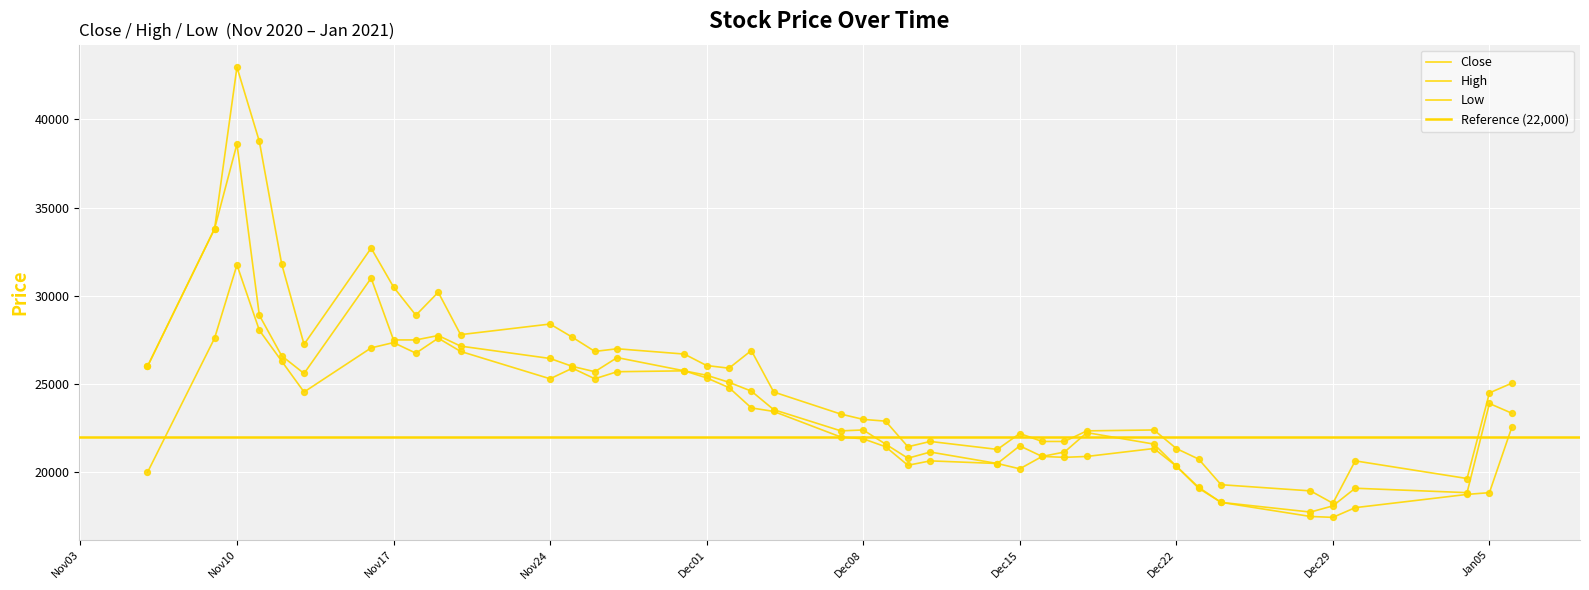

Which series contains the highest Y value?

High